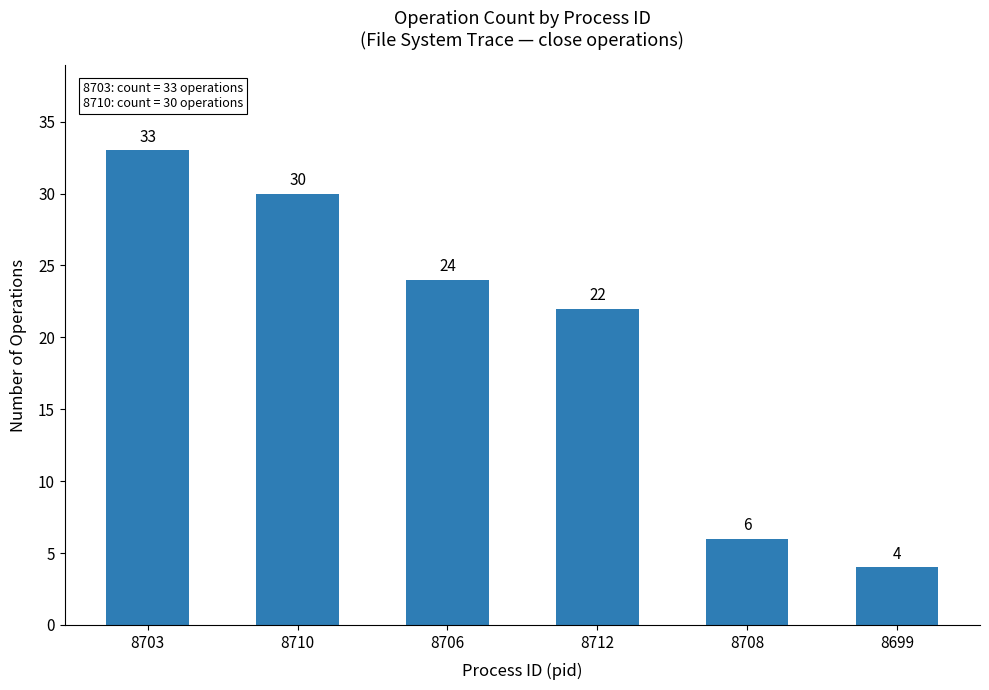

What is the approximate value at 8712, to the nearest 10?

20